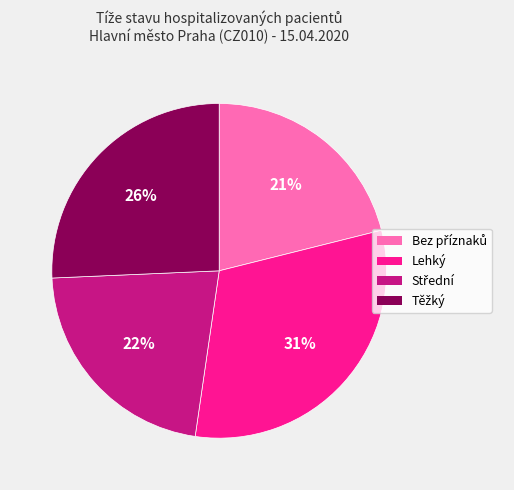

To the nearest percent, what is the difference between the largest and smallest slice percentages?

10%